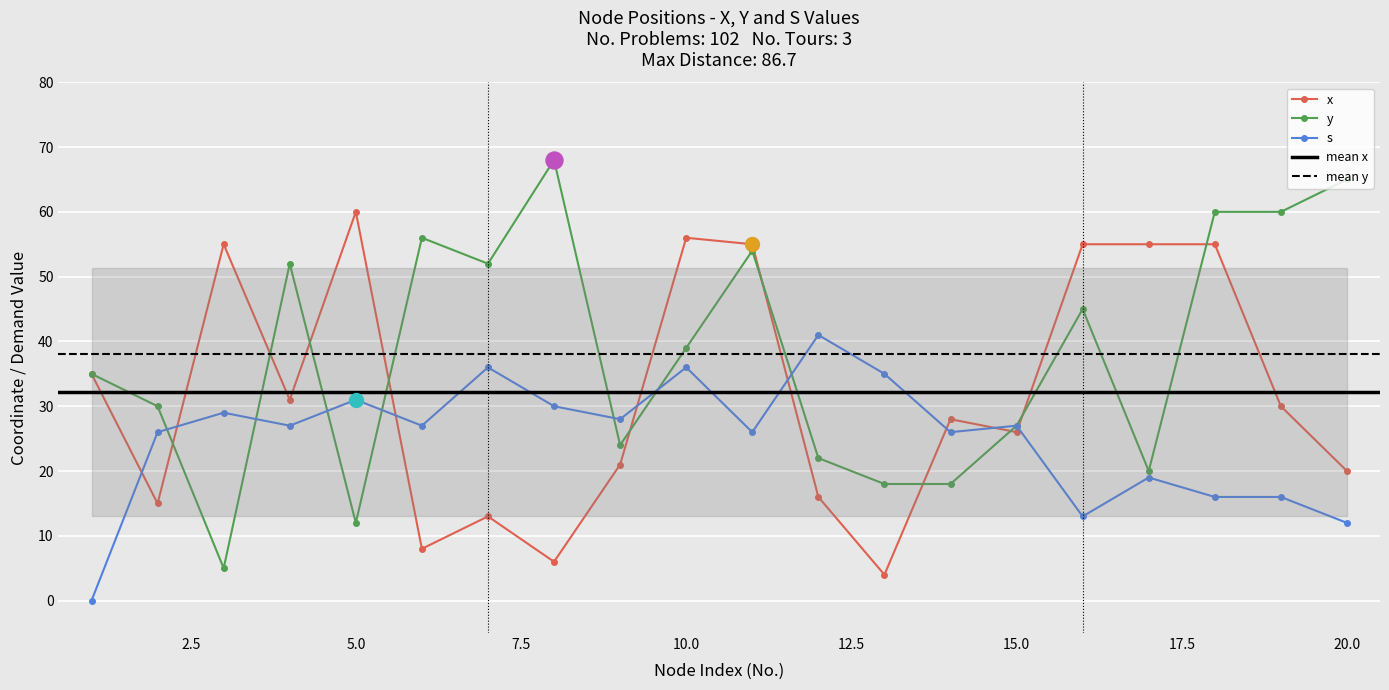

What are all the series names shown in the legend?

x, y, s